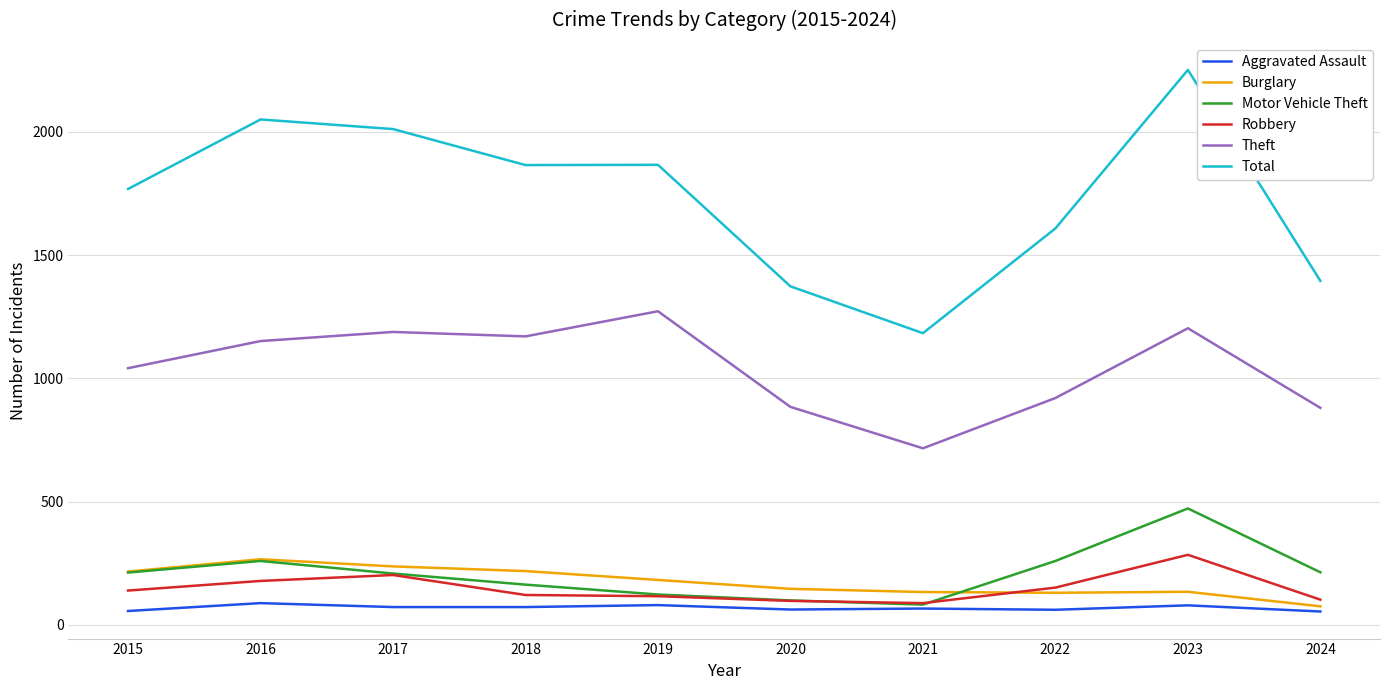

True or false: Theft and Total cross at least once.

False